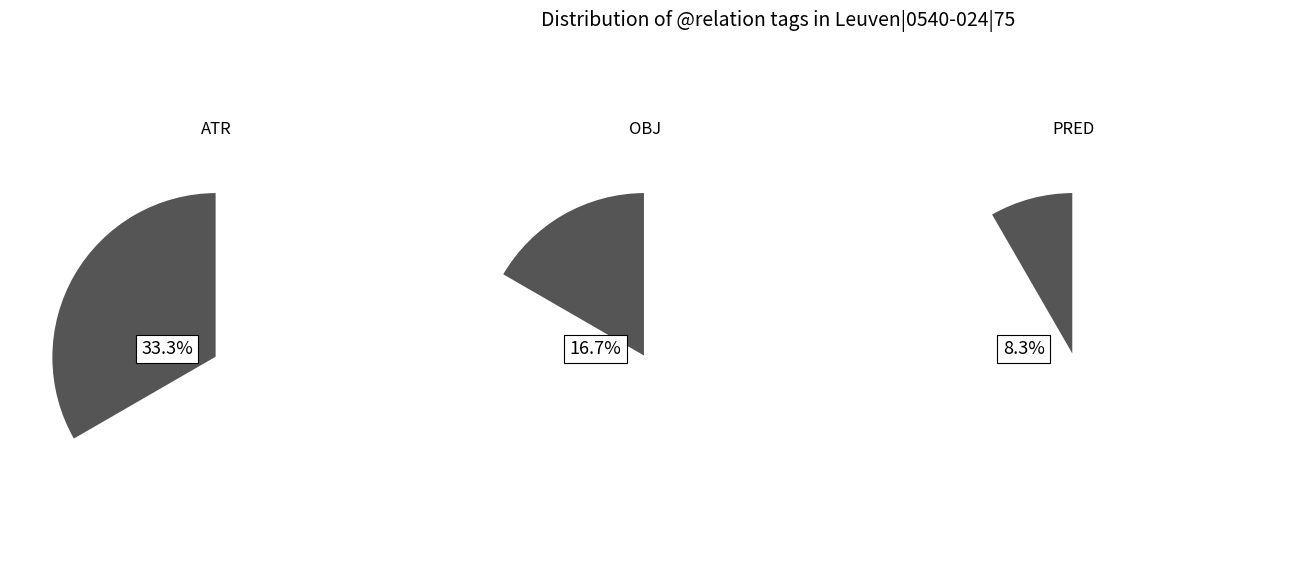

Combined, do PRED and AuxZ account for over 50%?

No